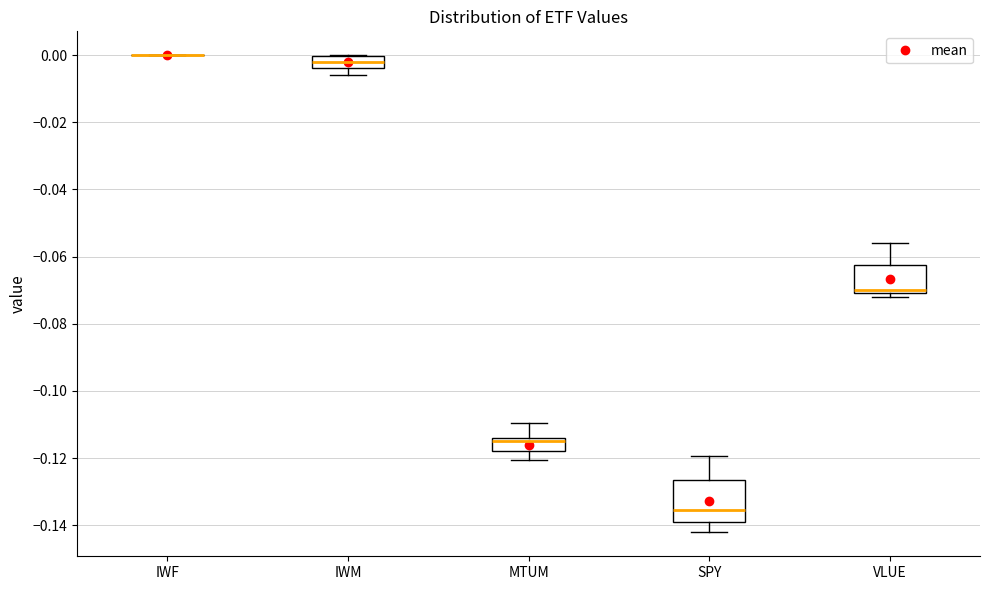

Comparing the boxes themselves (not the whiskers), which one is the tallest?

SPY